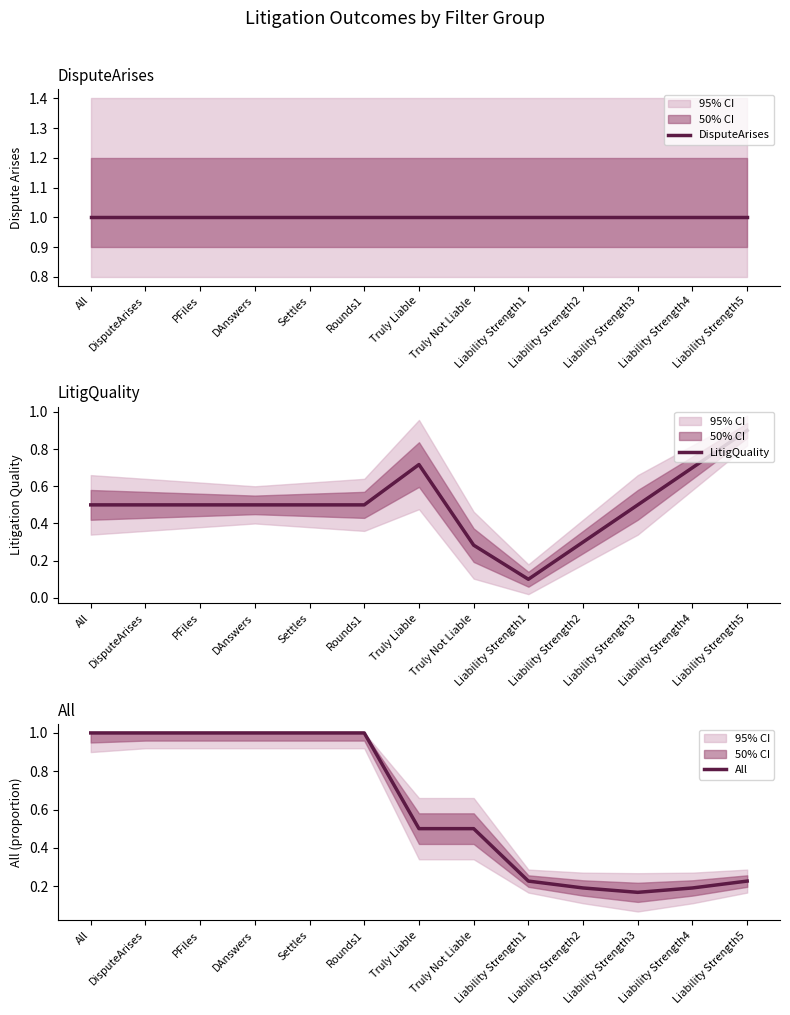

Is it true that DisputeArises equals 1.0 at All?

True